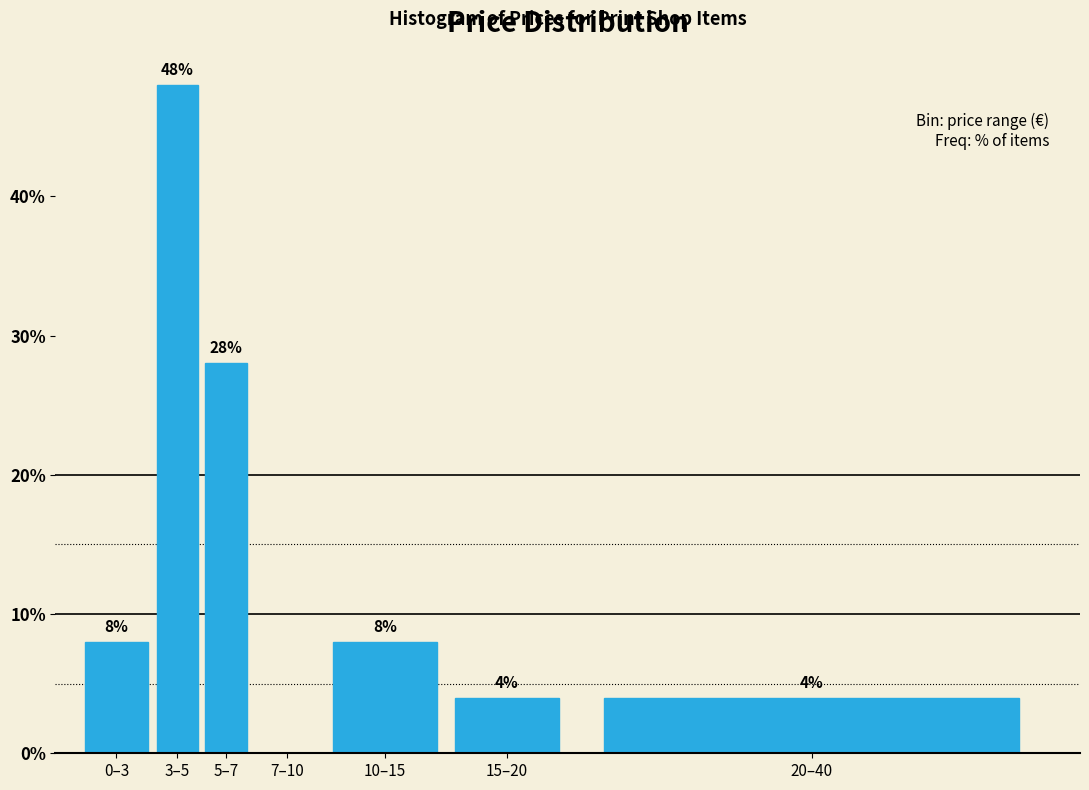

Reading left to right, extract all data points from this chart.

0–3=8.0	3–5=48.0	5–7=28.0	7–10=0.0	10–15=8.0	15–20=4.0	20–40=4.0